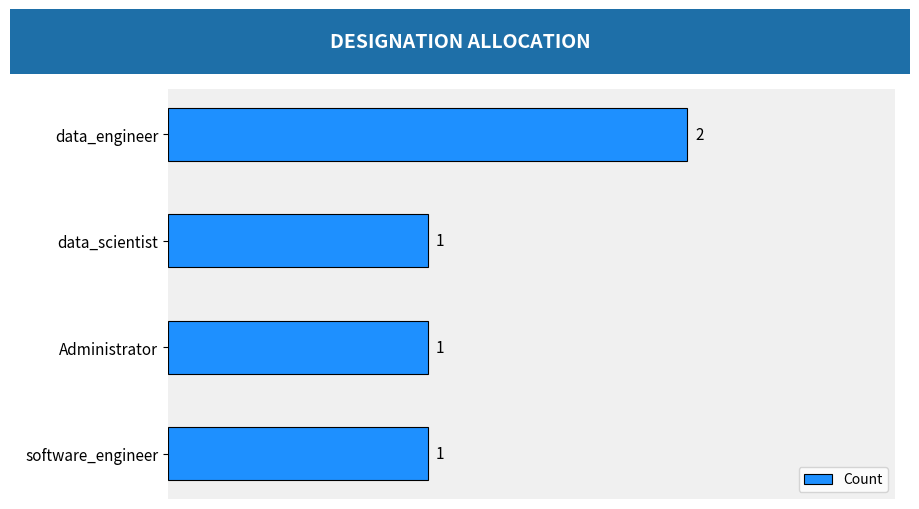

The value at software_engineer is 0. True or false?

False